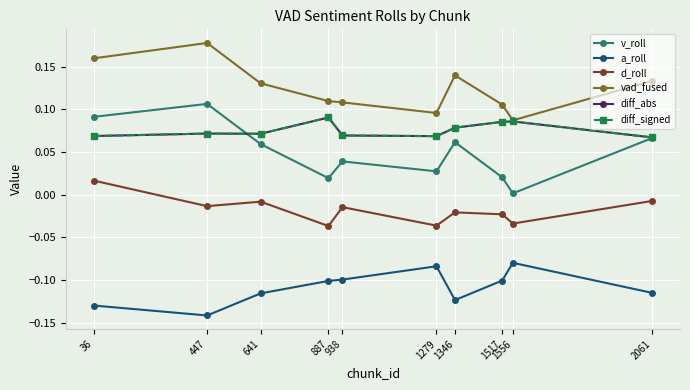

How many lines are shown in the chart?

6